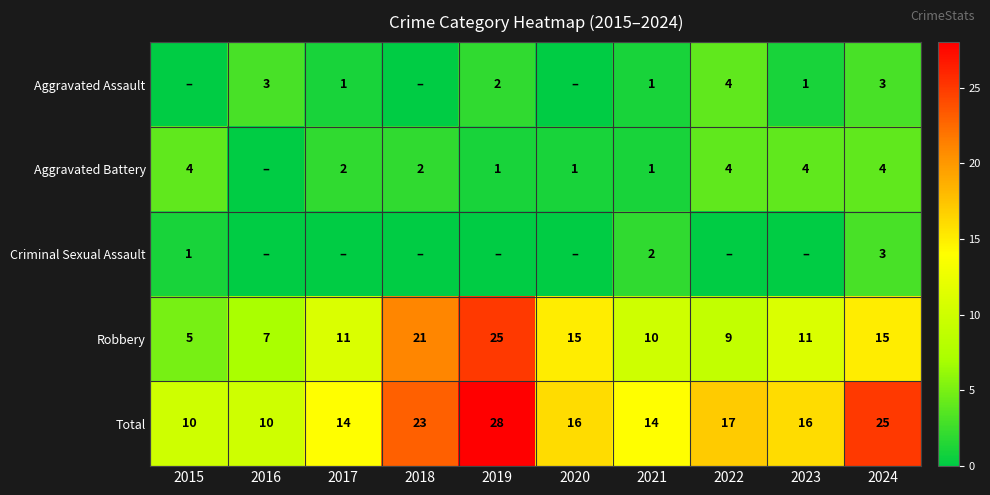

What is the difference between the maximum and second lowest values in the Robbery series?

18